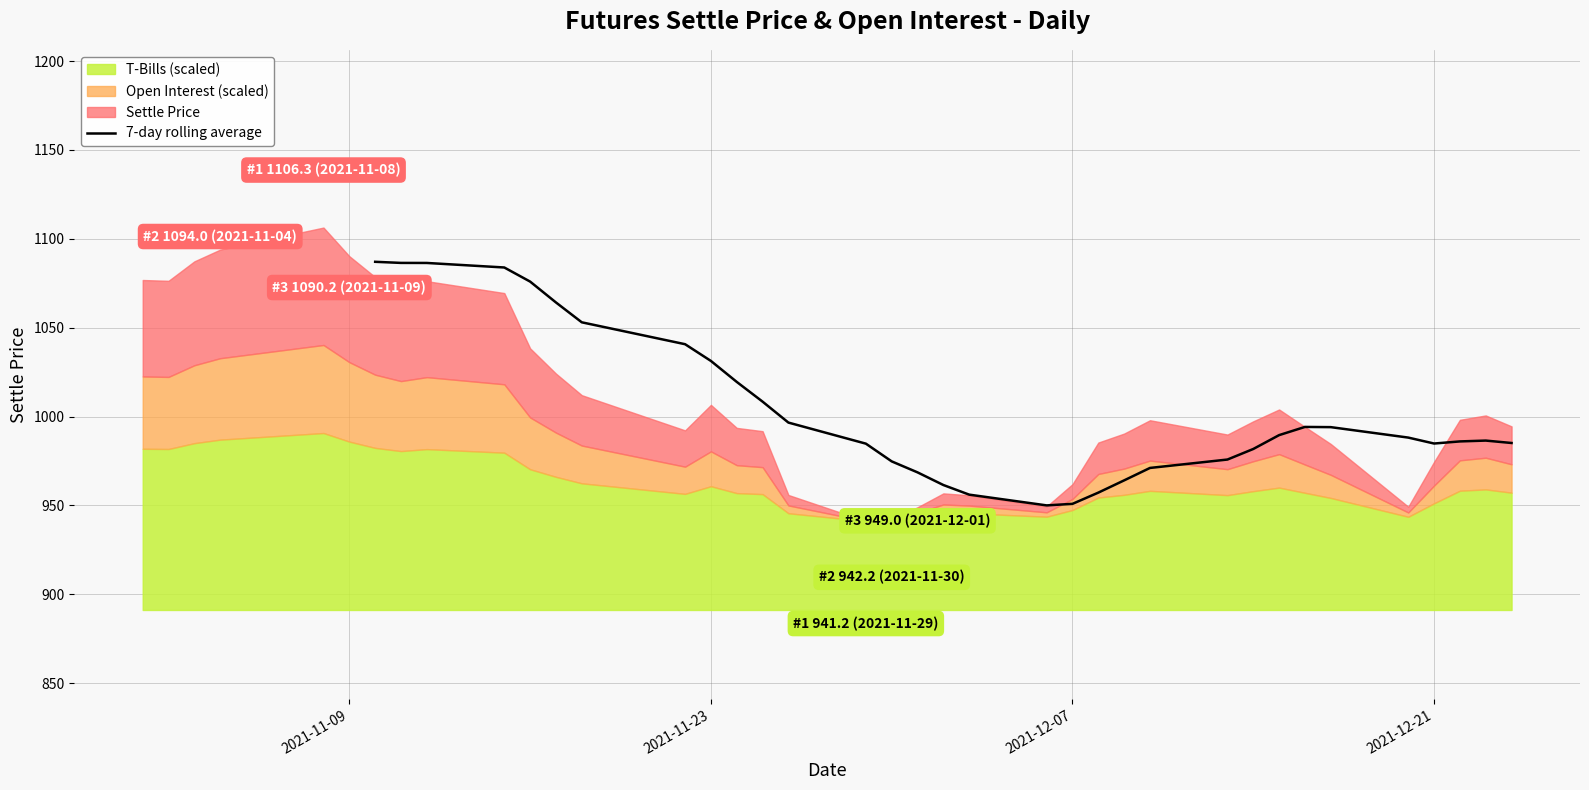

What is the lowest value of the 7-day rolling average series?

950.0